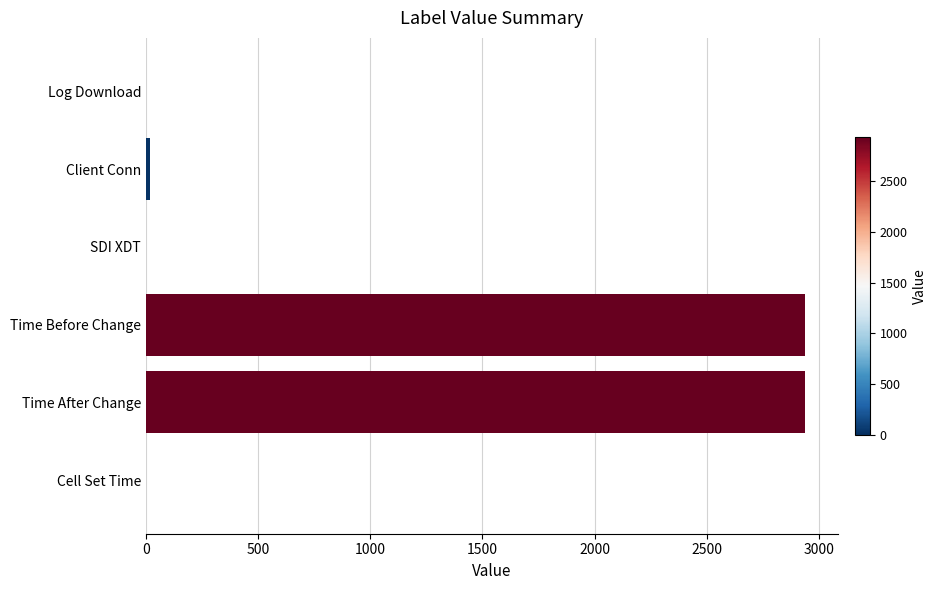

What is the change in value from Time Before Change to Cell Set Time?

-2939.0